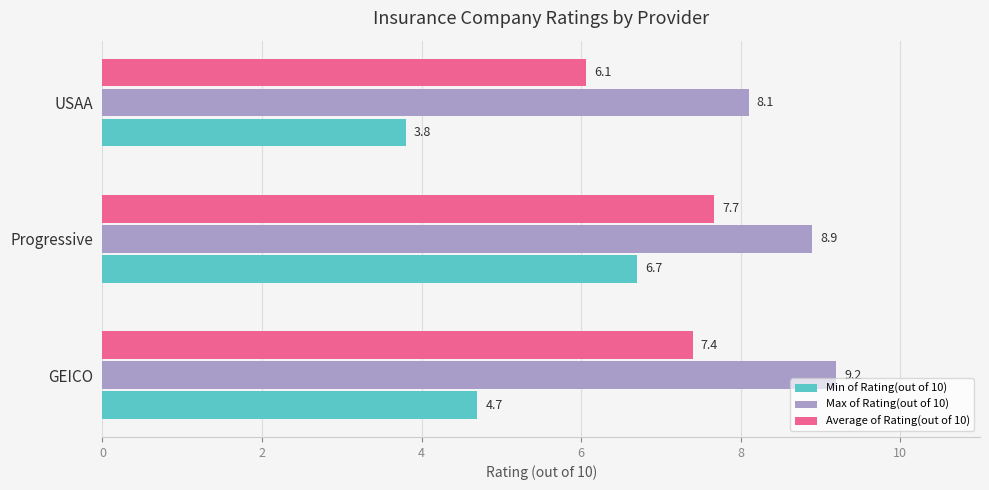

Which series has the largest total across all categories?

Max of Rating(out of 10)